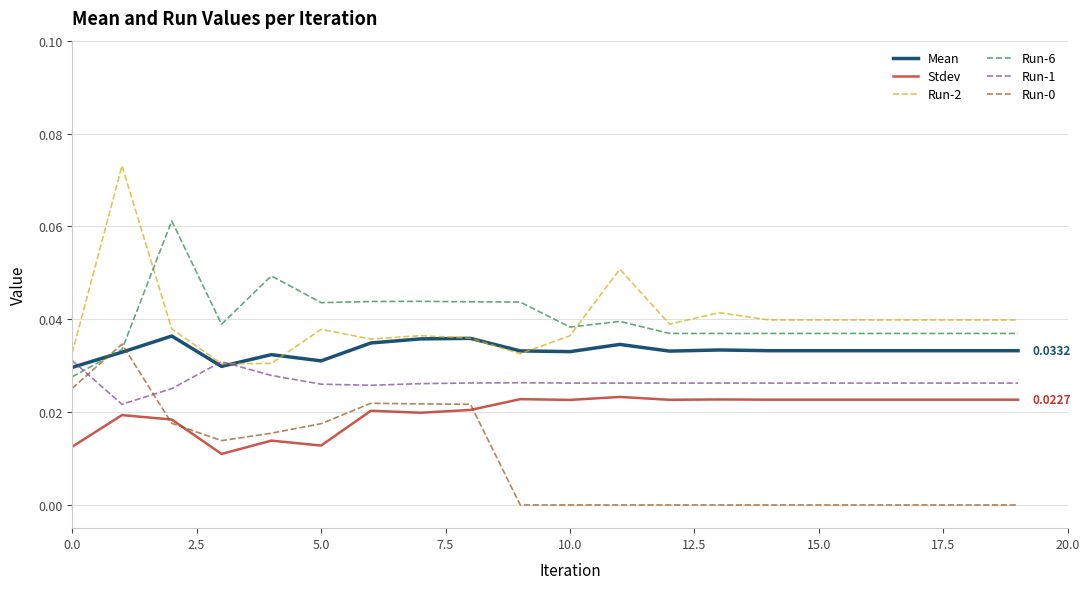

True or false: Run-1 and Stdev intersect in this chart.

False